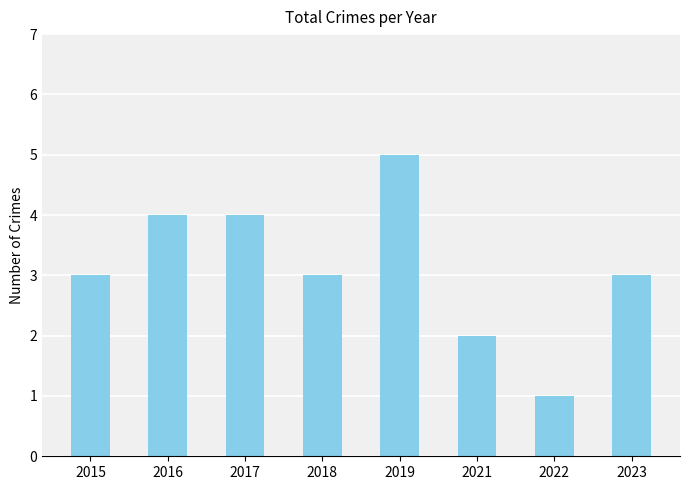

What is the maximum value shown in the chart?

5